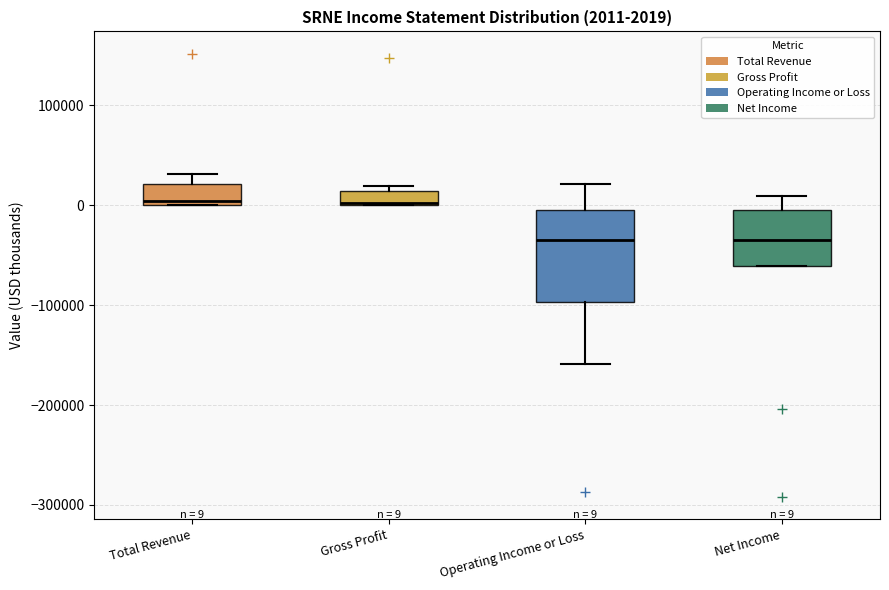

Which box is the tallest, from its lower edge to its upper edge?

Operating Income or Loss